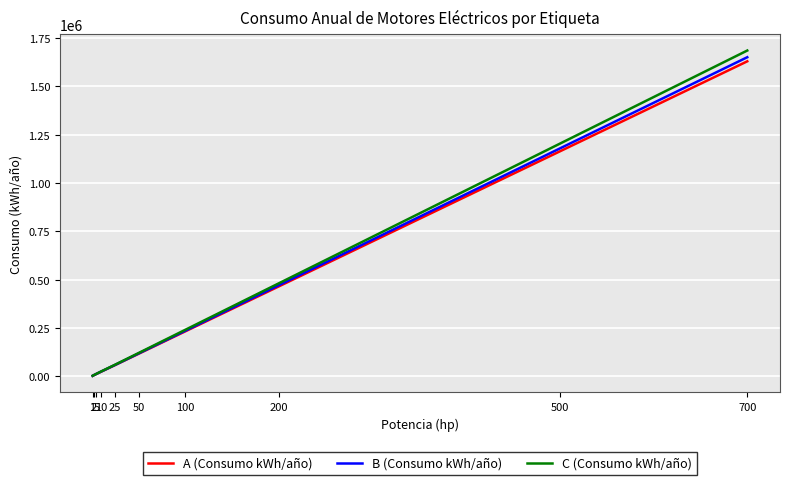

Which series has the largest range (max minus min)?

C (Consumo kWh/año)